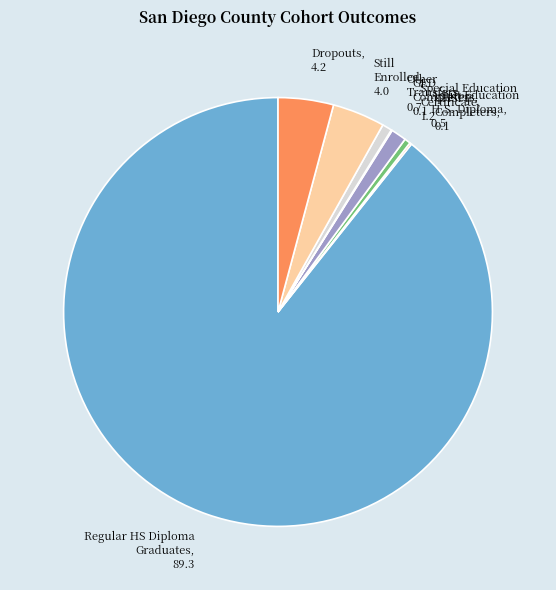

What is the largest slice in the pie chart?

Regular HS Diploma Graduates